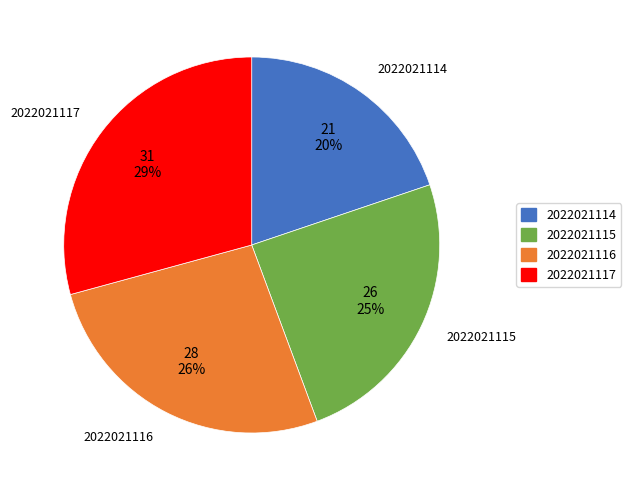

Rank the categories by value from lowest to highest.

2022021114, 2022021115, 2022021116, 2022021117